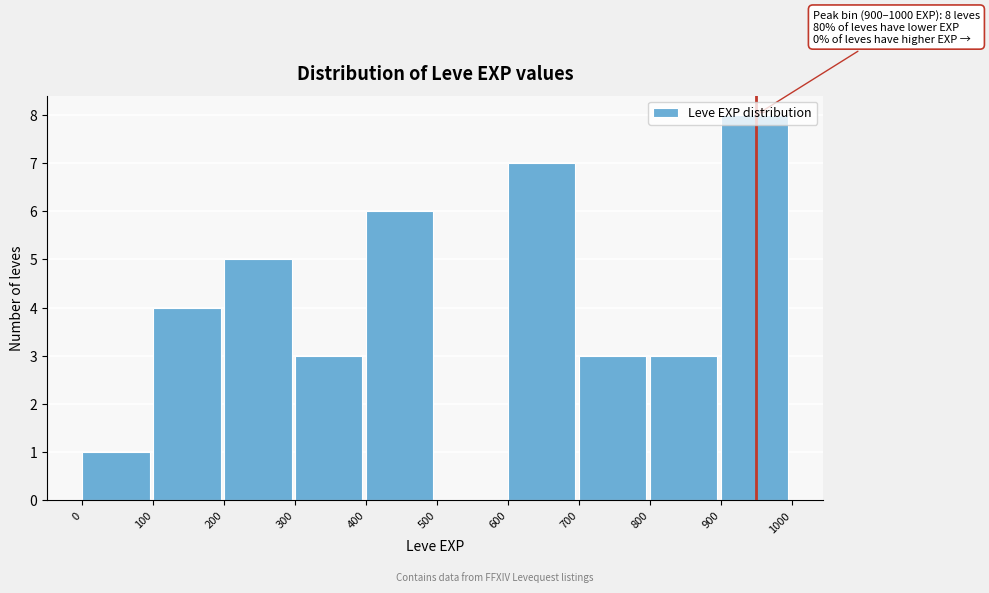

Over which range of the x-axis is the bar tallest?

900 to 1000